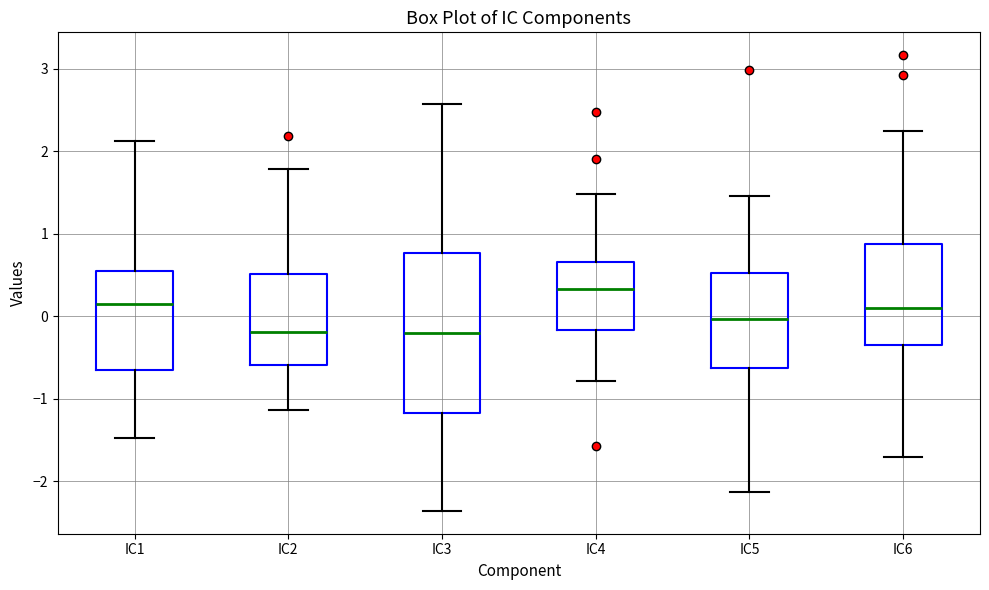

Comparing the boxes themselves (not the whiskers), which one is the tallest?

IC3